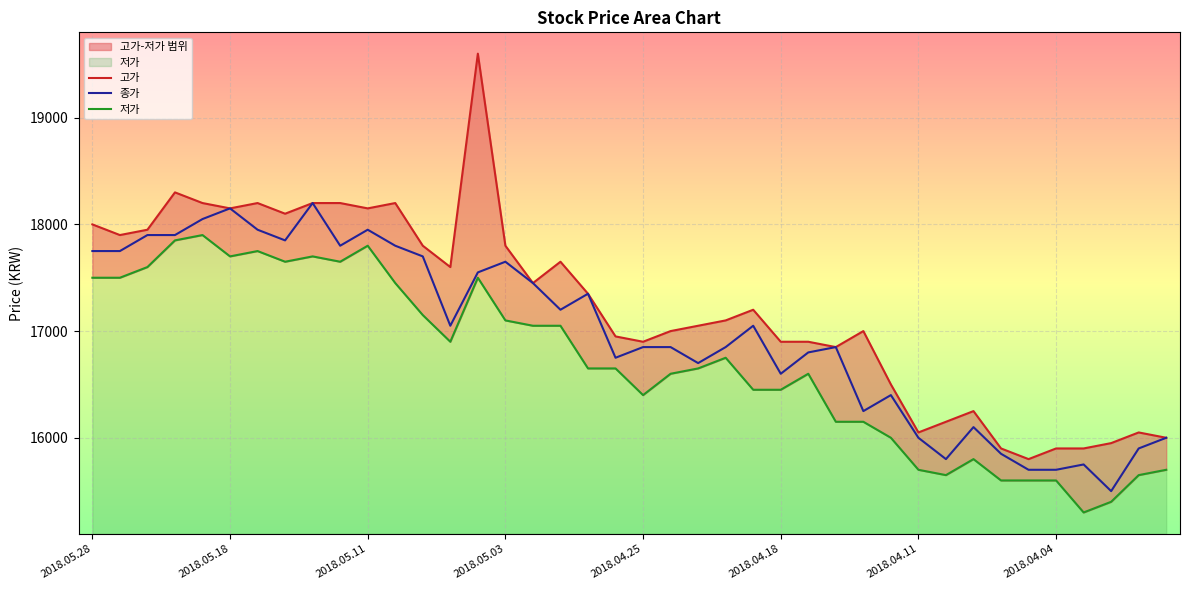

What is the label of the 6th point from the right?

2018.04.05